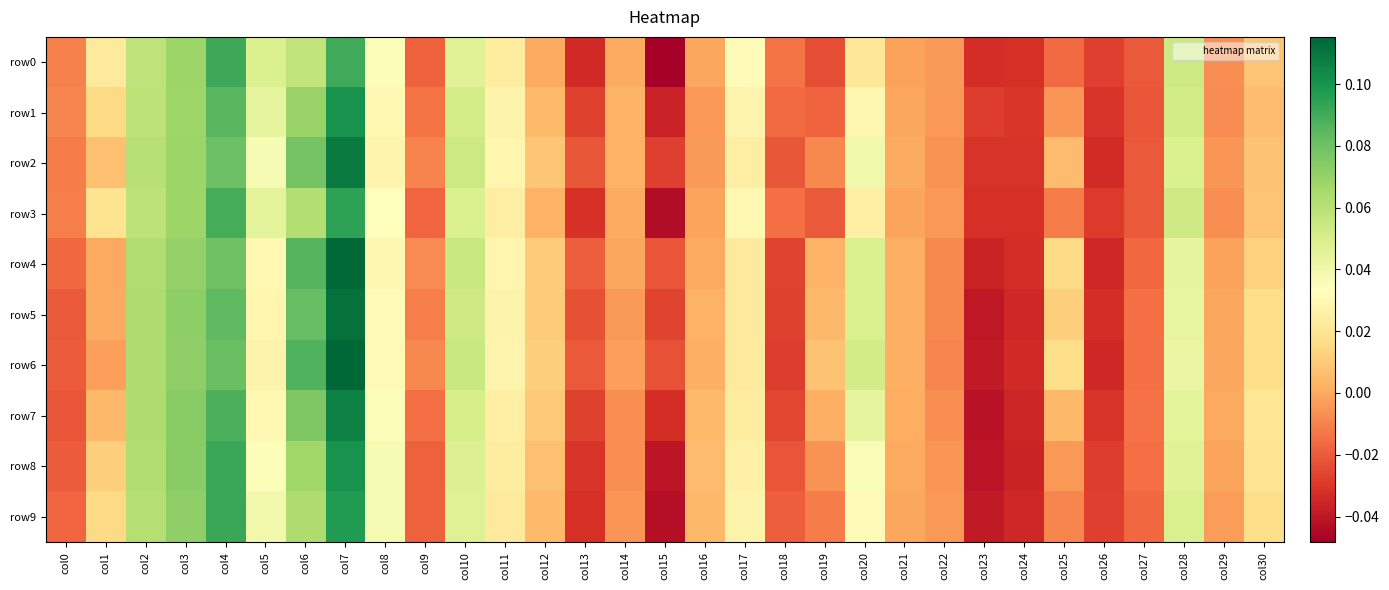

Which series has the largest total across all categories?

row6